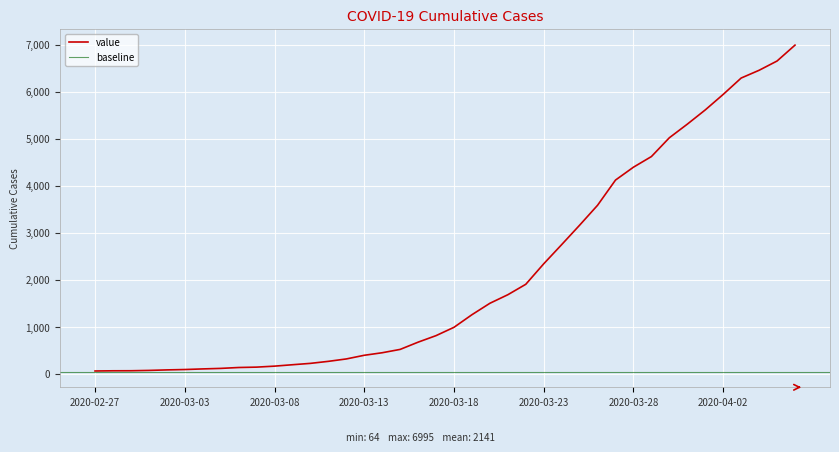

What is the sum of the values at 2020-03-09 and 2020-04-04?

6657